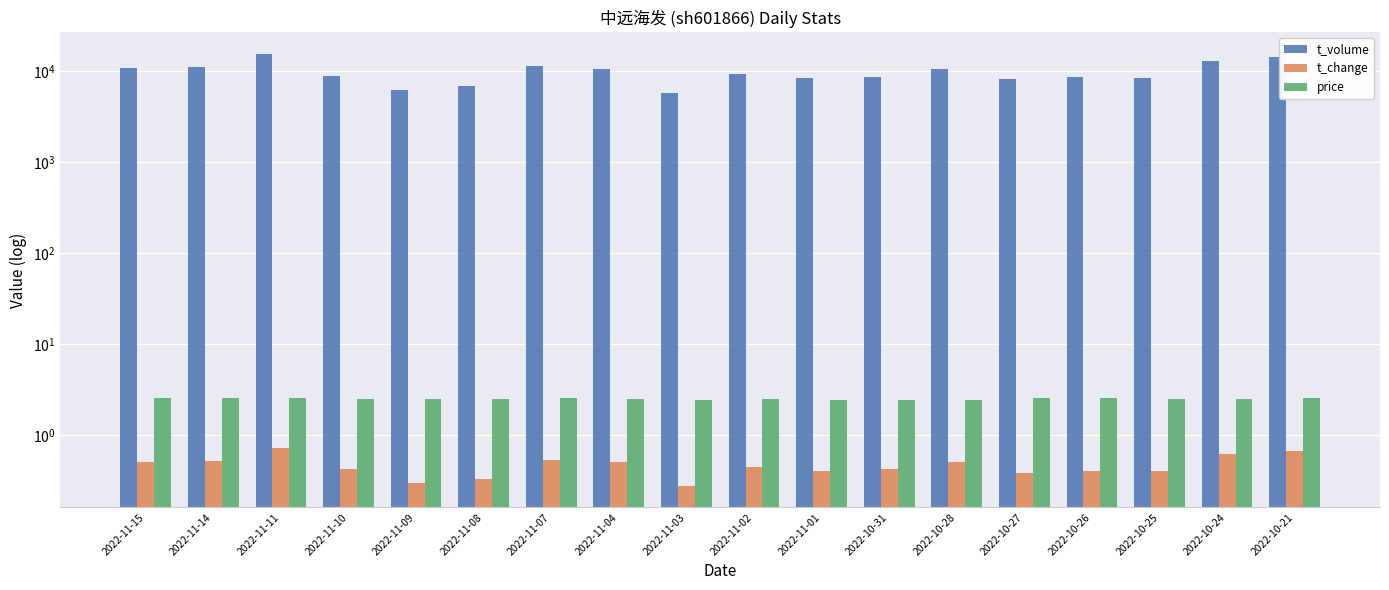

What is the difference between the price values at 2022-11-04 and 2022-11-14?

0.1